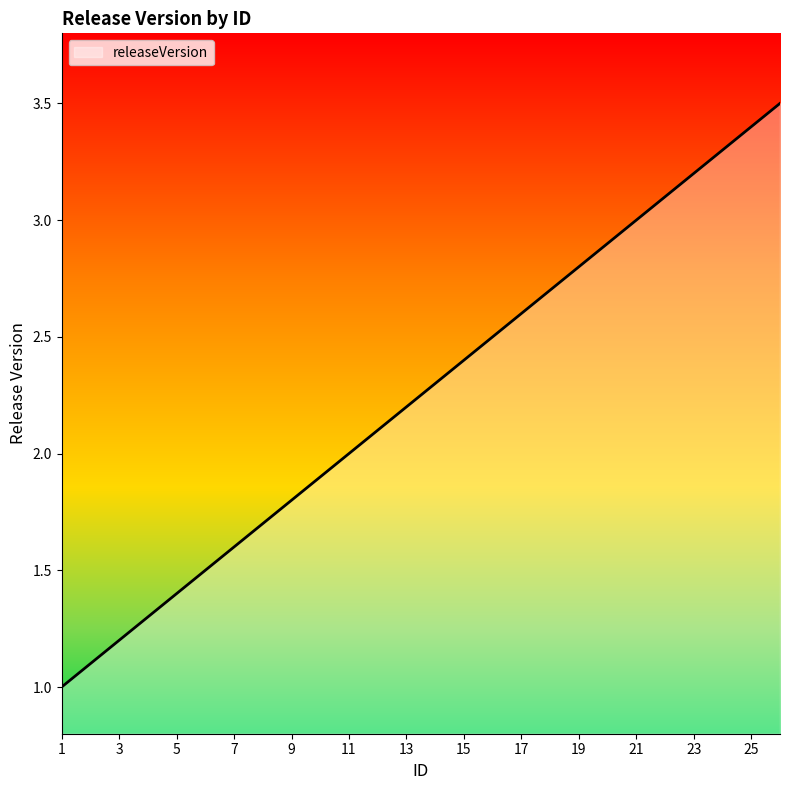

What is the difference between the maximum and minimum values?

2.5